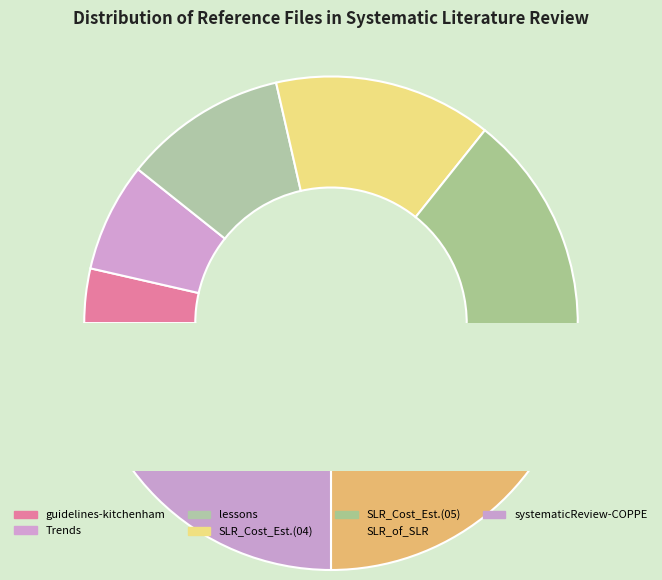

Is there any slice that represents more than half of the pie?

No